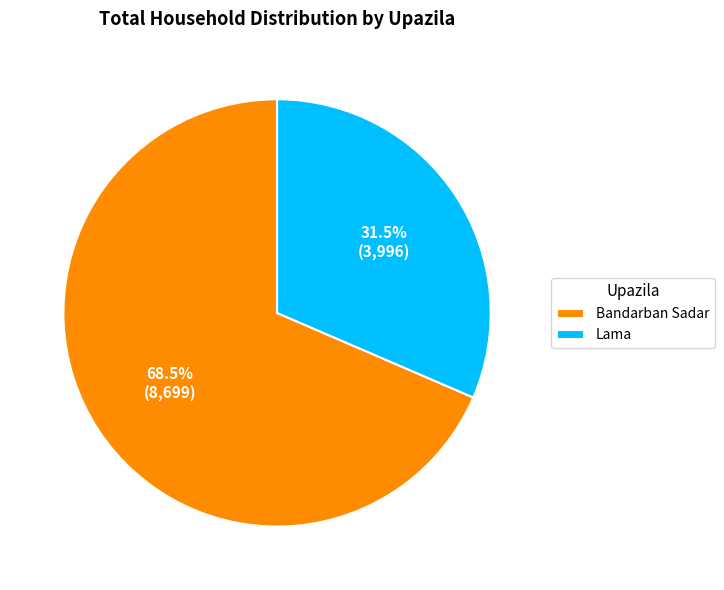

Is there any slice that represents more than half of the pie?

Yes